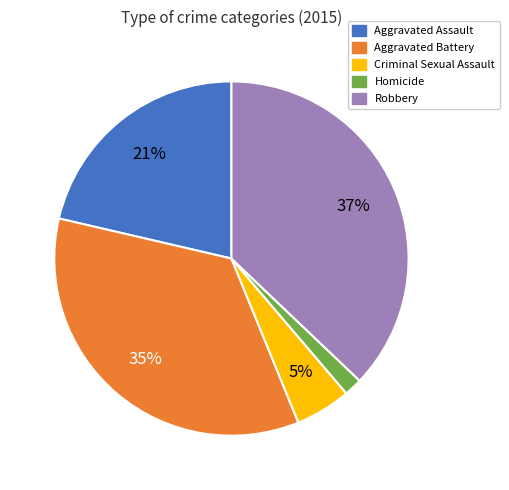

True or false: Robbery accounts for 43% of the total.

False